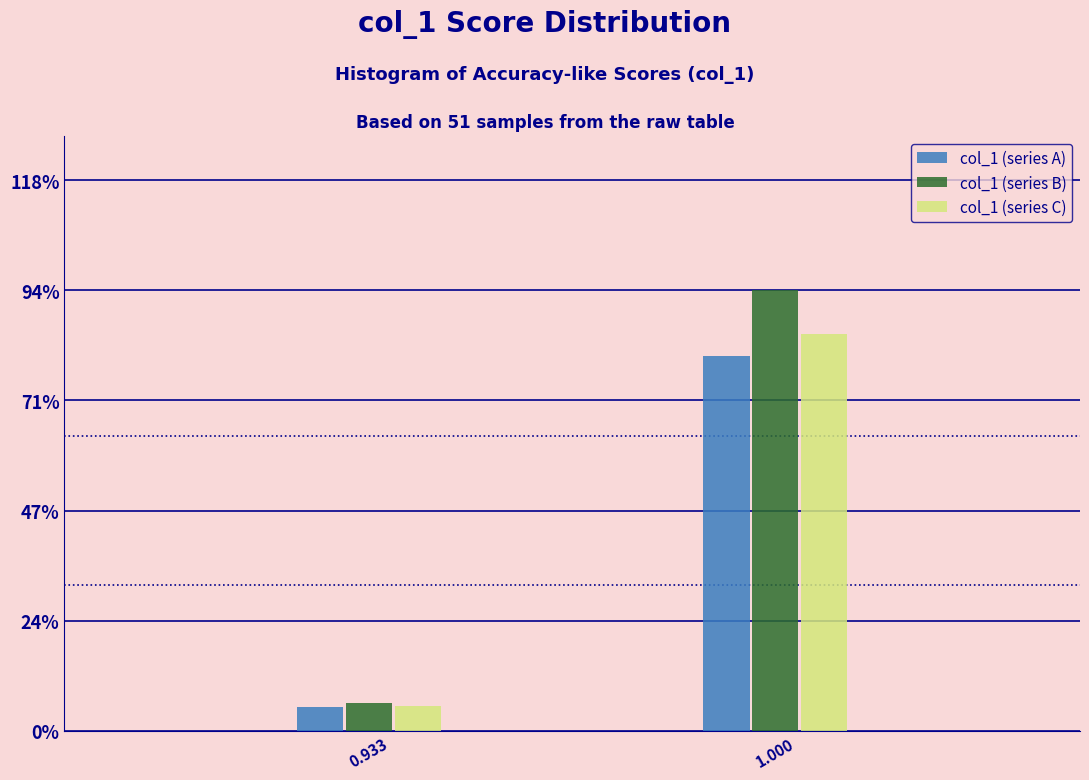

Reading right to left, extract all data points from this chart.

col_1 (series A): 1.000=80.0	0.933=5.0
col_1 (series B): 1.000=94.1	0.933=5.9
col_1 (series C): 1.000=84.7	0.933=5.3